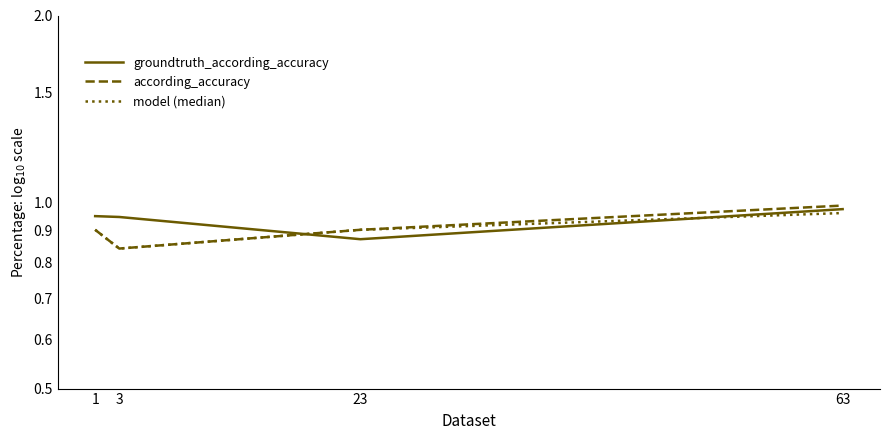

Where is groundtruth_according_accuracy nearest to the value 0?

23